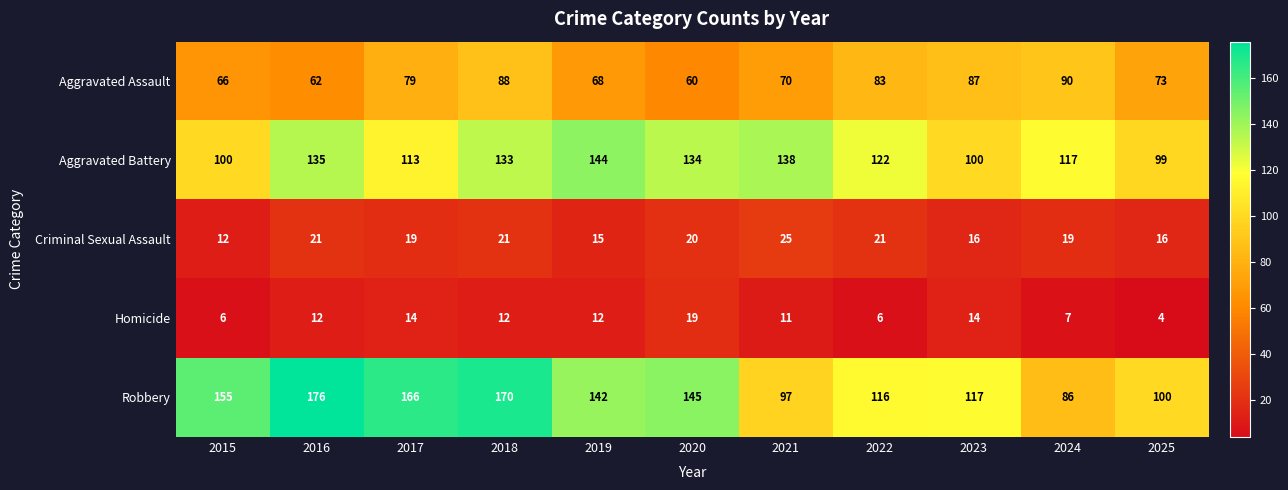

Which series has the largest total across all categories?

Robbery